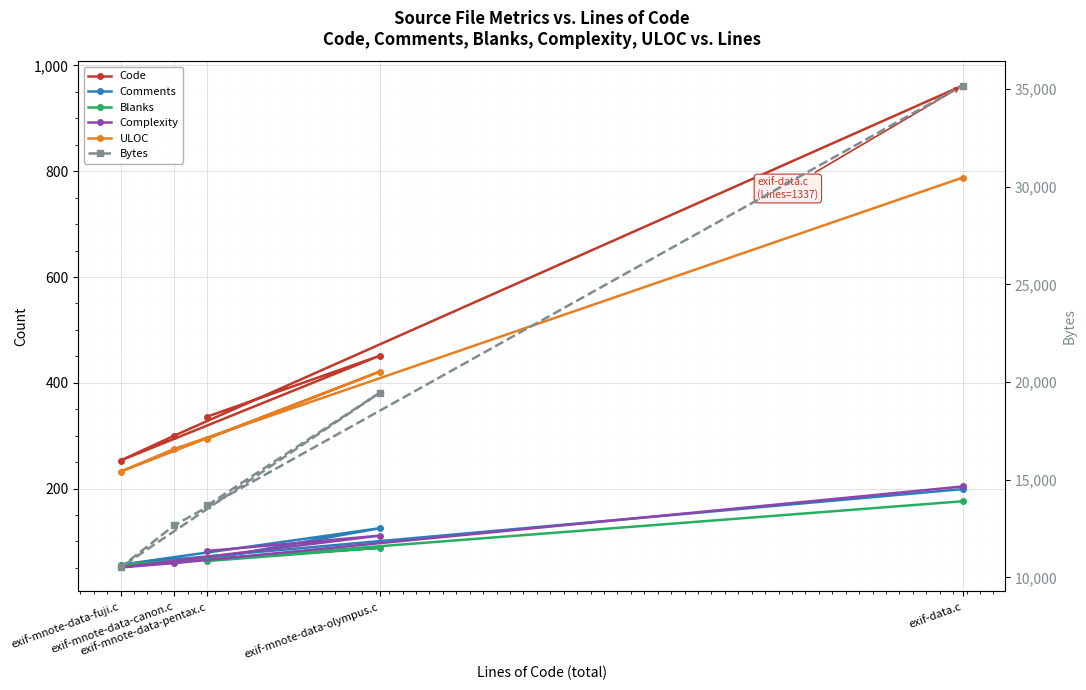

Which category has the highest value in the ULOC series?

exif-data.c